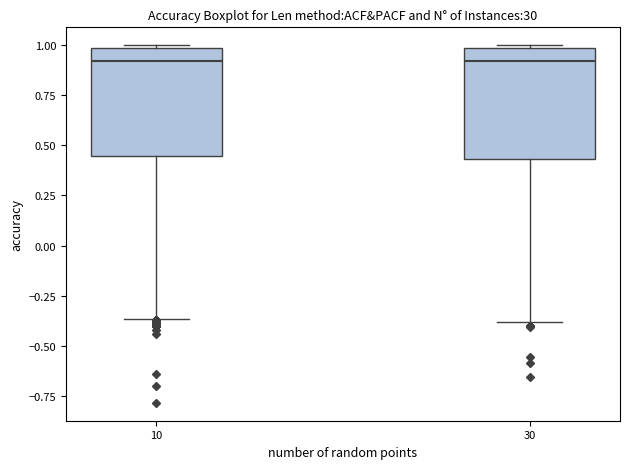

Reading left to right, transcribe this box plot: for each box, give where its median line is, the range the box spans, and where its two whiskers end, as read against the y-axis. The values are not printed on the chart, so give them approximately, as read against the axis.

10: median 0.90, box 0.45 to 1.00, whiskers -0.35 to 1.00
30: median 0.90, box 0.45 to 1.00, whiskers -0.40 to 1.00 (just above the box's upper edge)